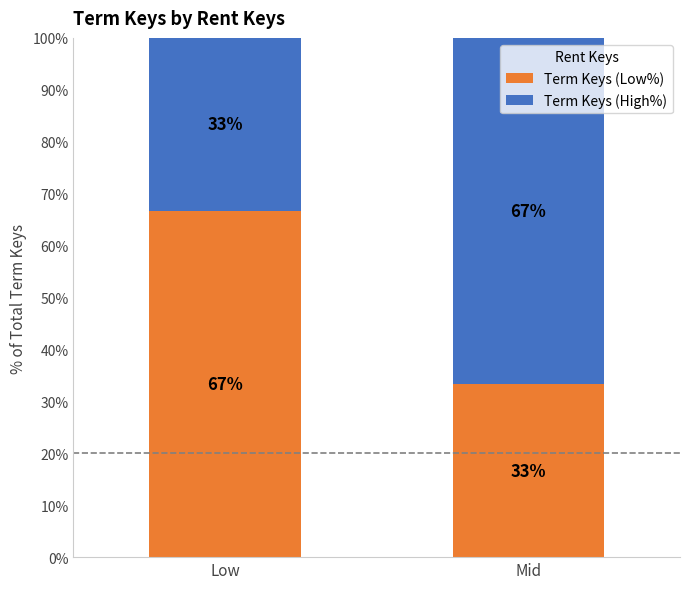

What is the sum of the Term Keys (Low%) values at Mid and Low?

100.0